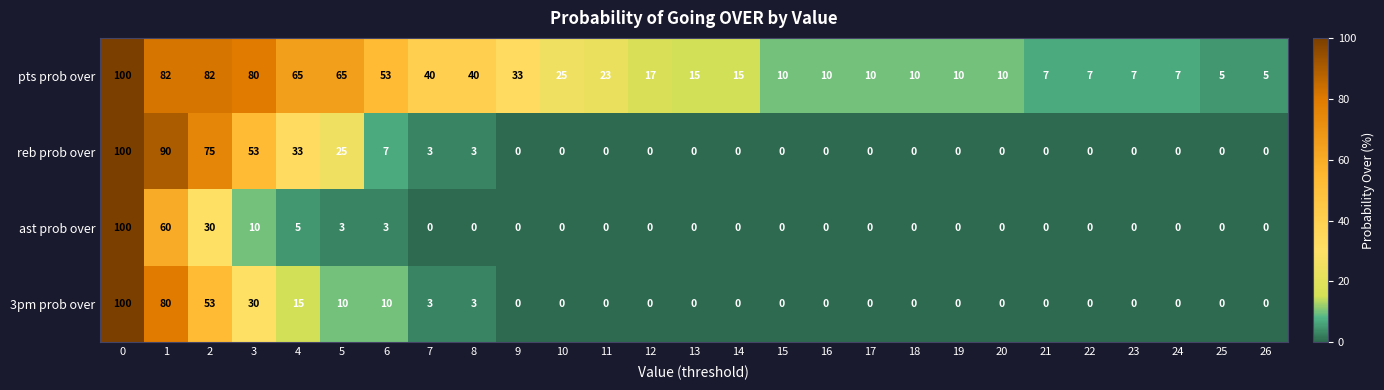

What is the maximum value shown in the chart?

100